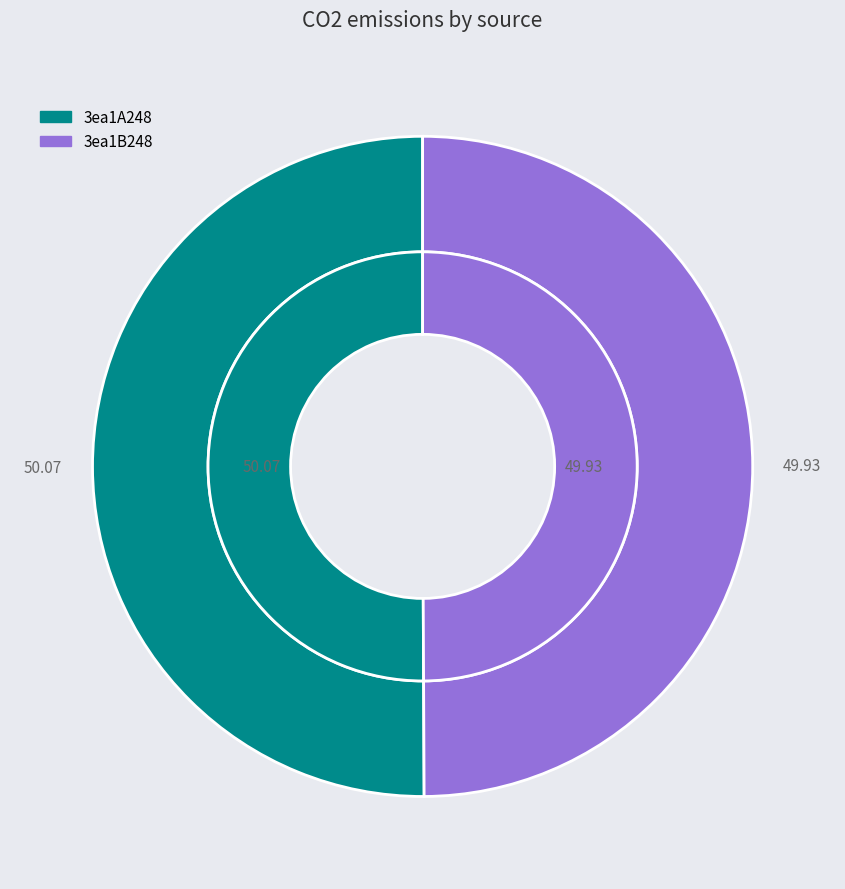

The 3ea1B248 slice represents 50% of the pie. True or false?

True